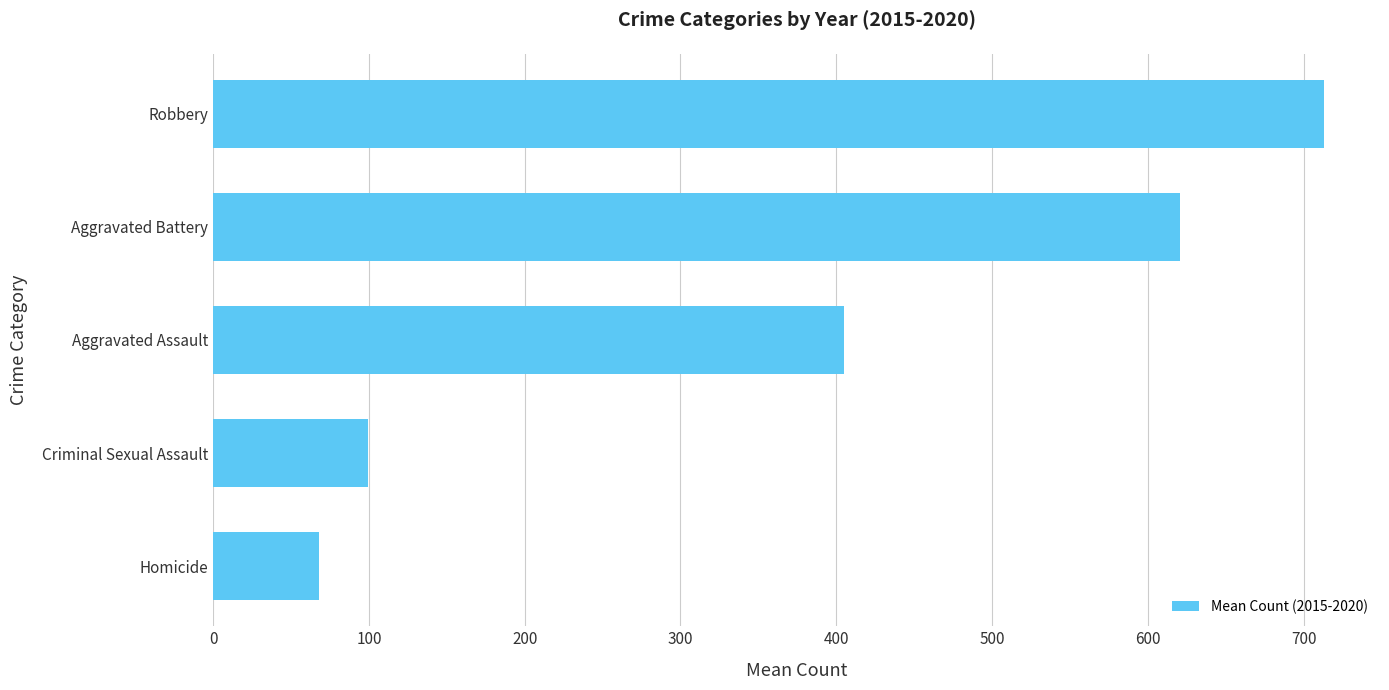

What is the change in value from Aggravated Assault to Aggravated Battery?

+215.3